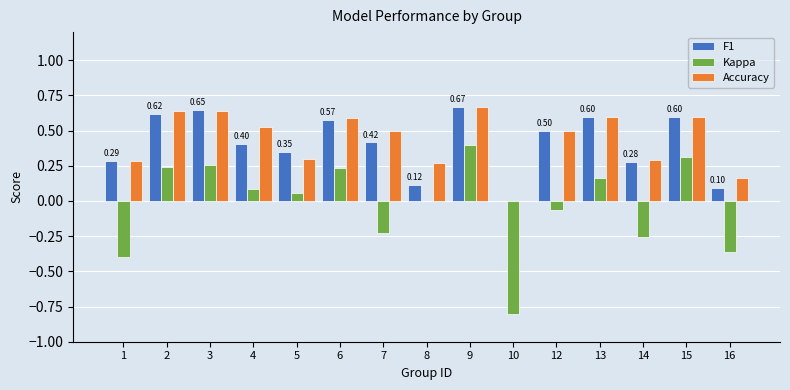

At which category is the sum across all series the highest?

9